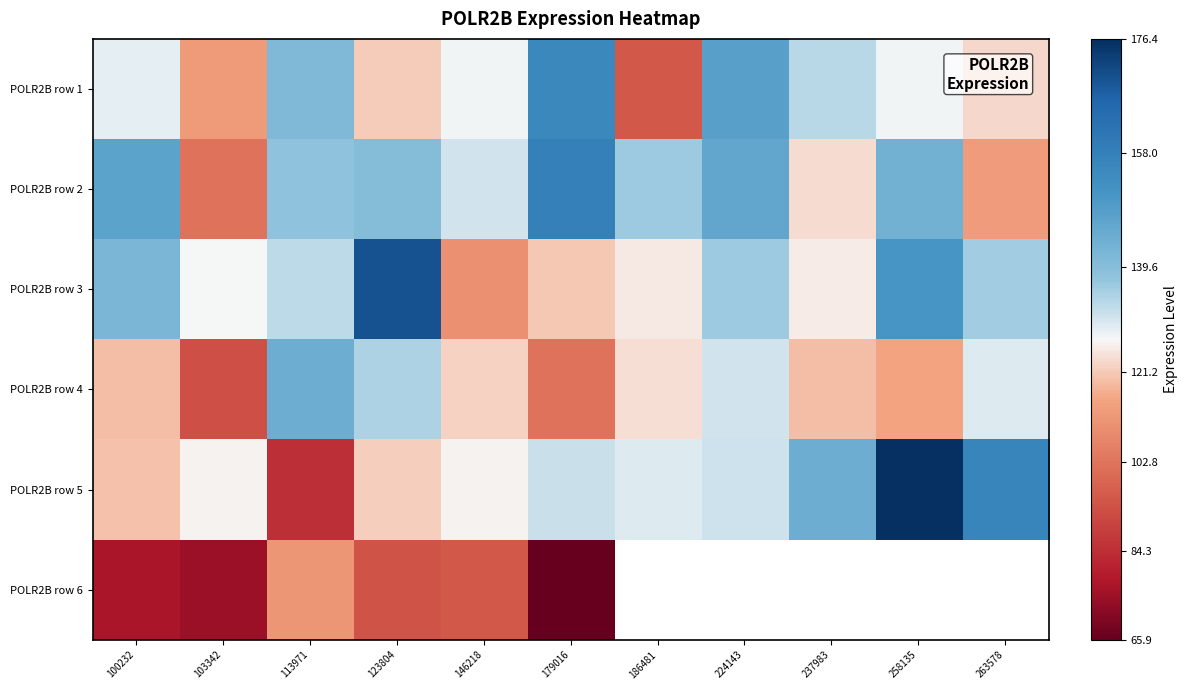

What is the difference between the highest and lowest values at 179016?

92.1